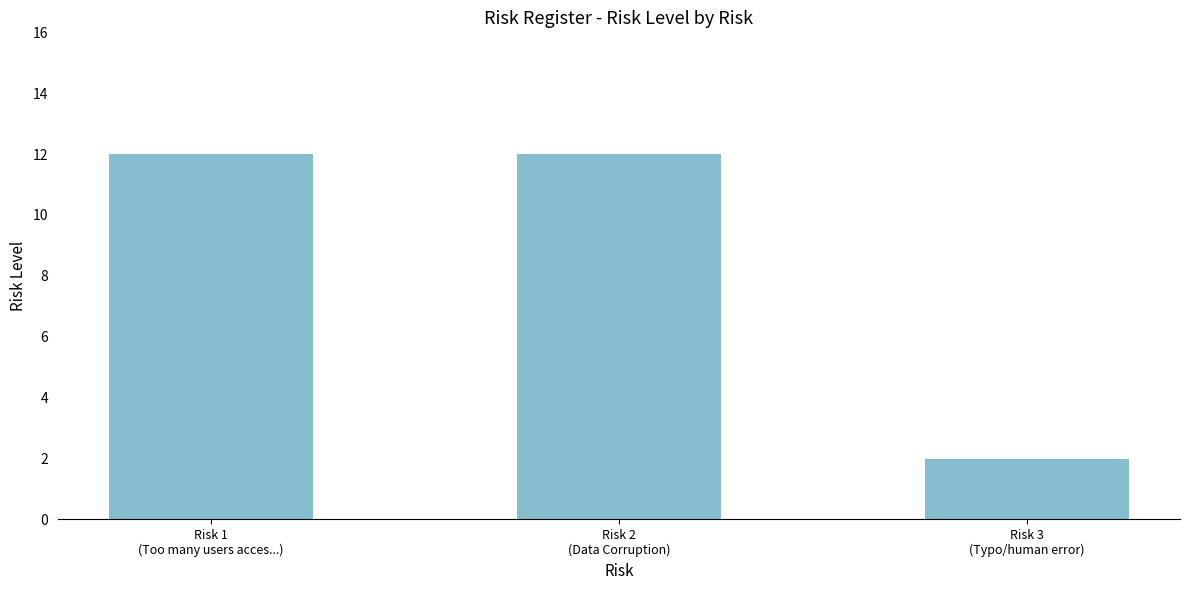

What is the maximum value shown in the chart?

12